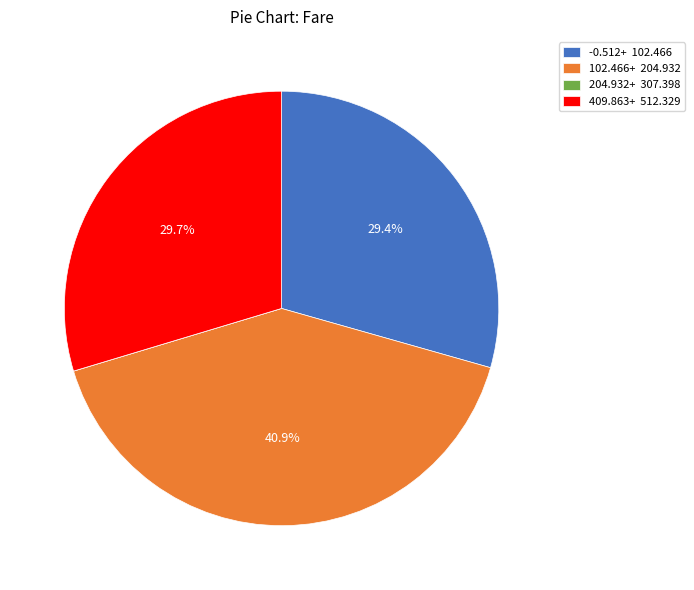

Which category has the biggest portion of the pie?

102.466+ 204.932